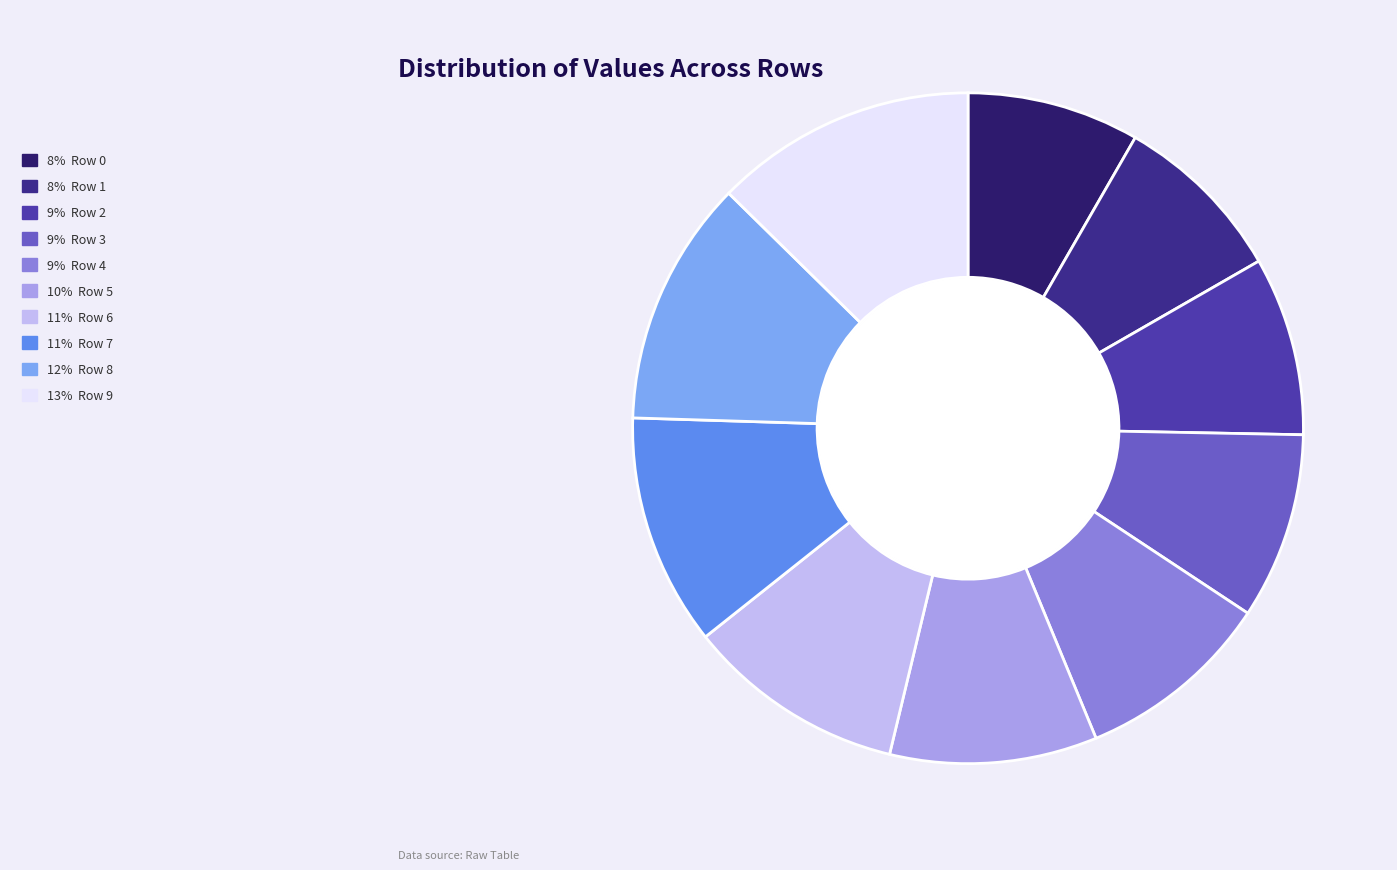

How many slices are in this pie chart?

10